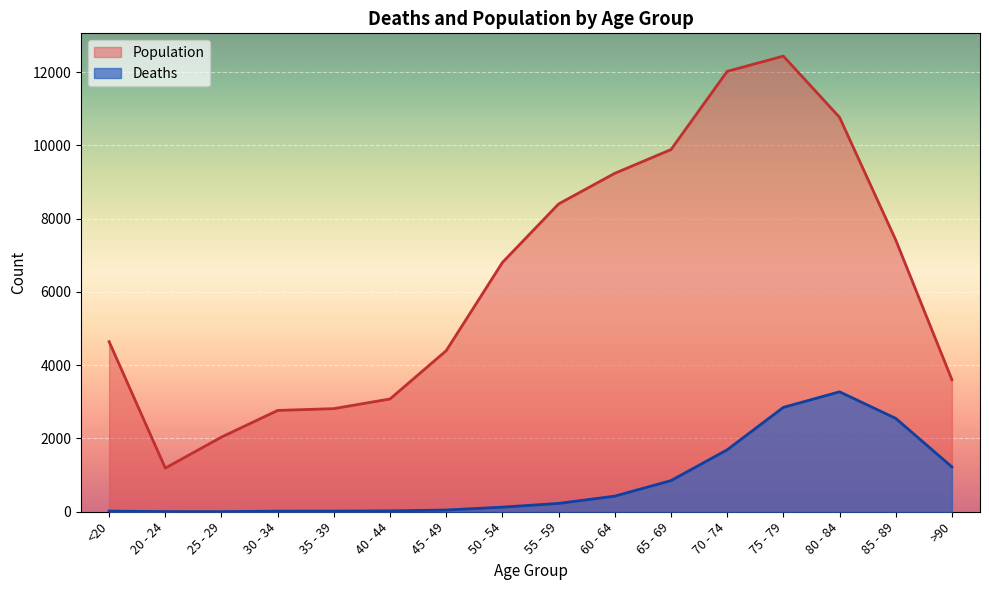

What position from the right is 75 - 79?

4